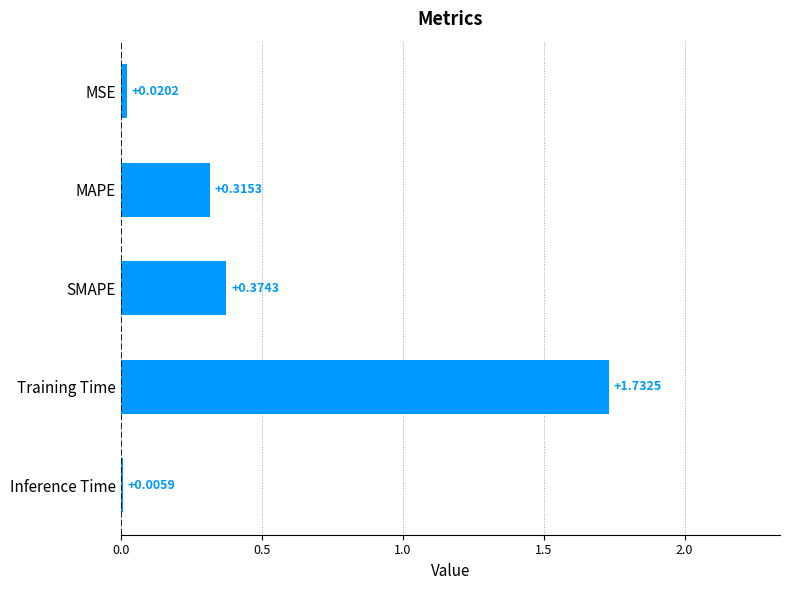

Which label corresponds to the largest value in the chart?

Training Time